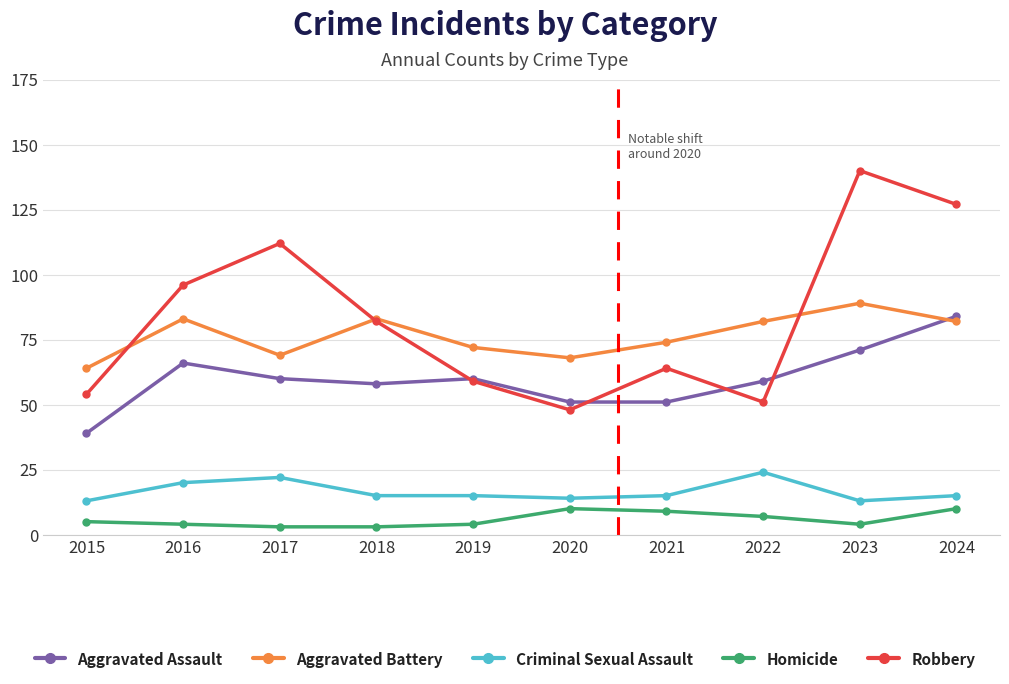

What is the difference between the maximum and second lowest values in the Homicide series?

7